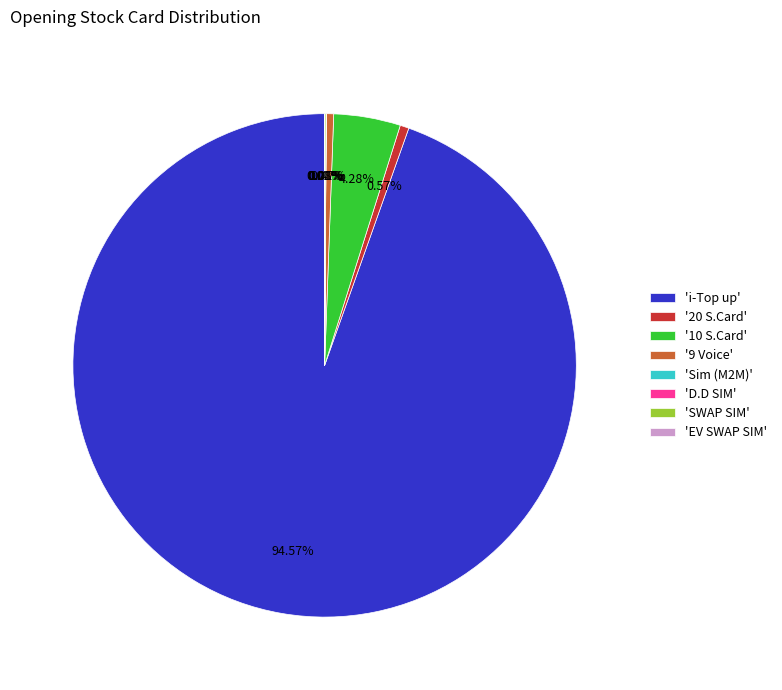

Is there any slice that represents more than half of the pie?

Yes